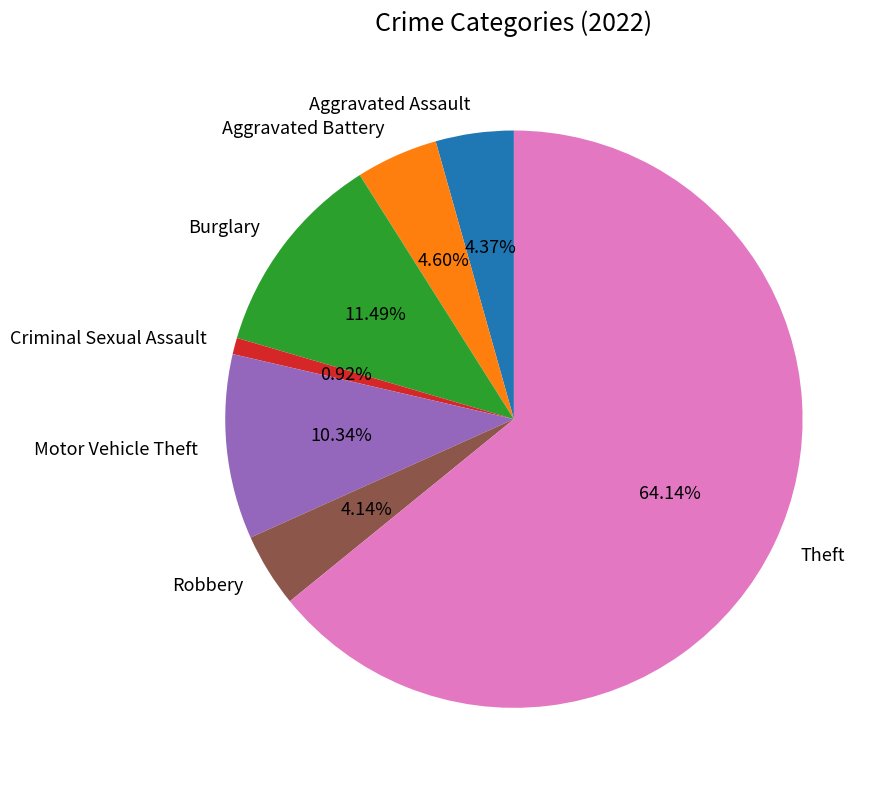

The Criminal Sexual Assault slice represents 1% of the pie. True or false?

True